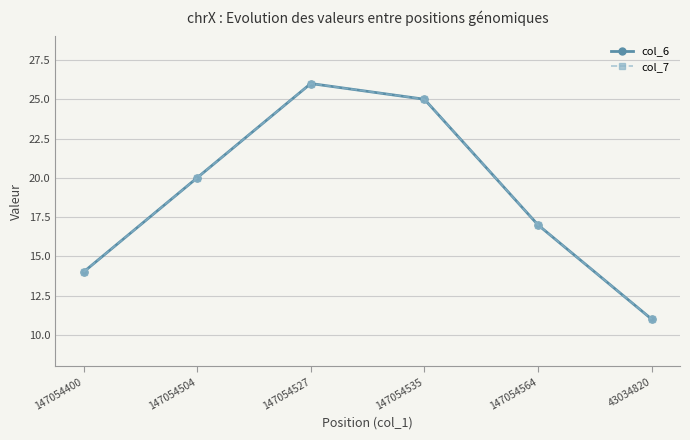

Is the value of col_7 at 43034820 greater than the value of col_6 at 147054535?

No